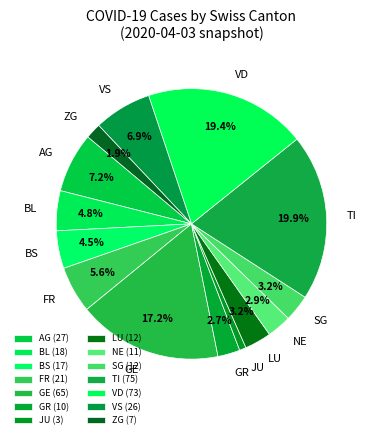

Between BL and VS, which is larger?

VS